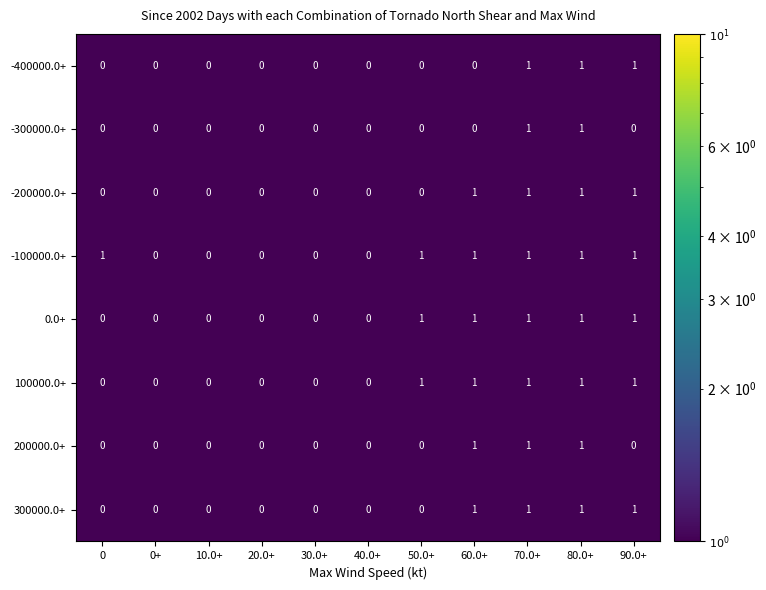

Between 0 and 40.0+, which series saw the biggest shift?

-100000.0+